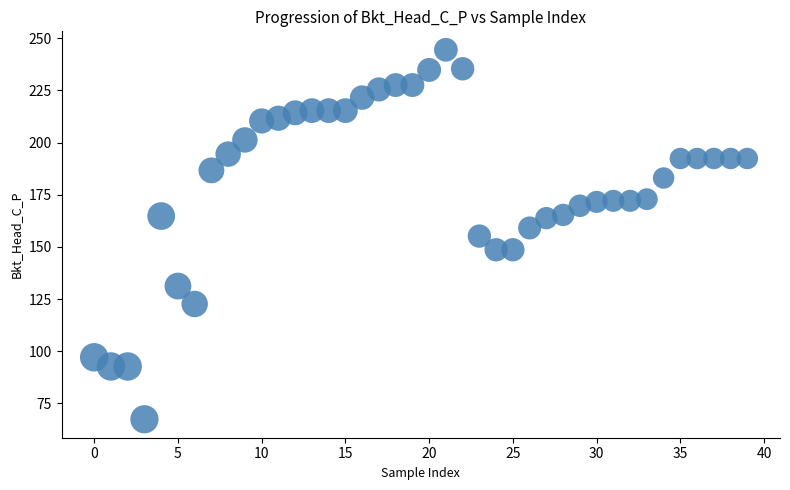

What is the range of Y values (max minus min)?

177.1